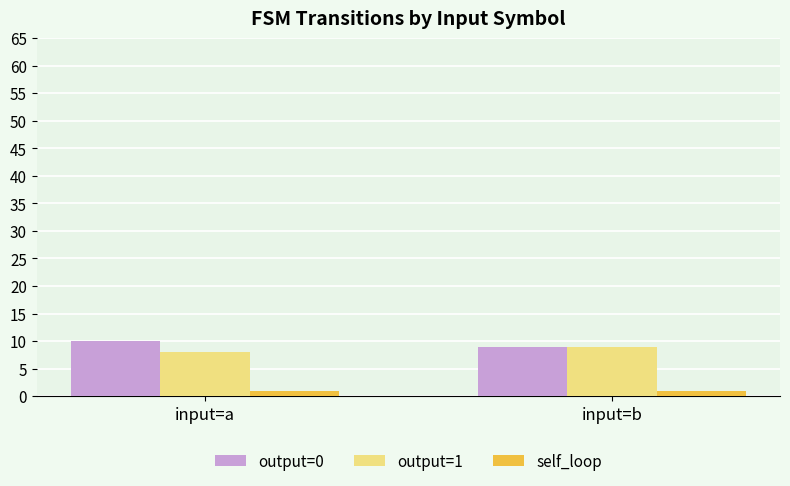

Reading left to right, extract all data points from this chart.

output=0: input=a=10	input=b=9
output=1: input=a=8	input=b=9
self_loop: input=a=1	input=b=1